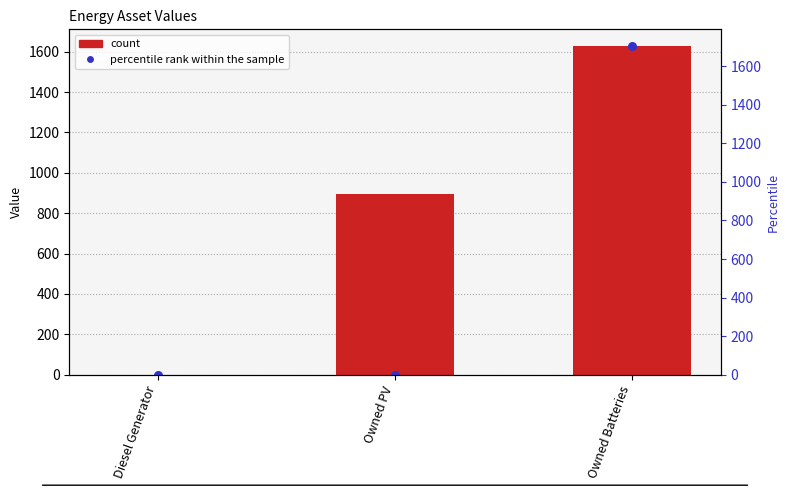

Which series reaches the minimum Y coordinate?

count